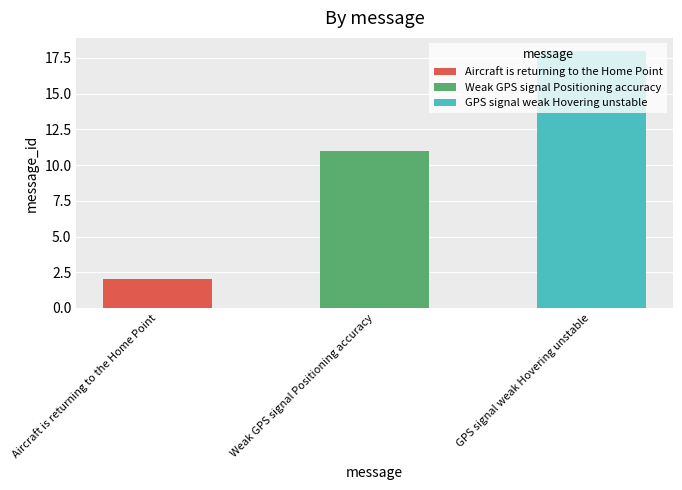

Which has a higher value, GPS signal weak Hovering unstable or Aircraft is returning to the Home Point?

GPS signal weak Hovering unstable